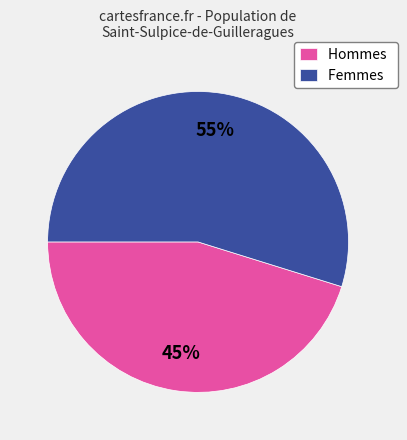

To the nearest percent, what is the difference between the largest and smallest slice percentages?

10%